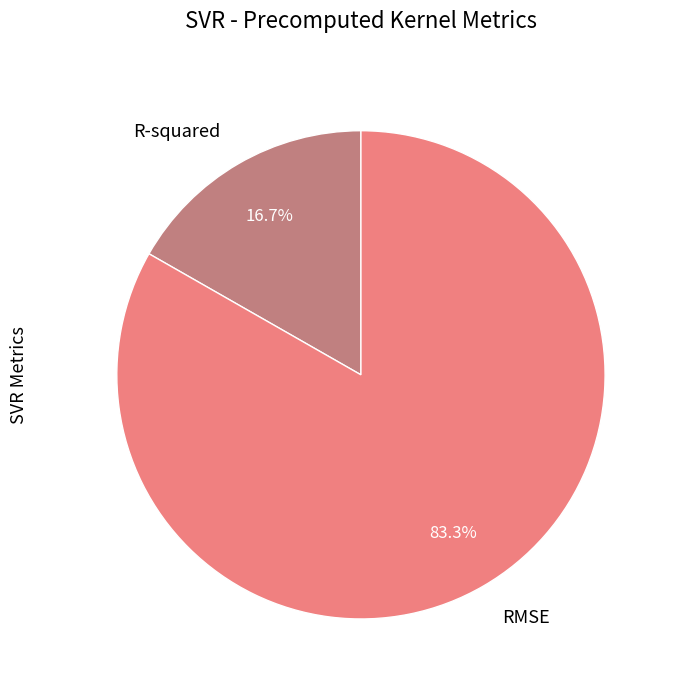

Is it true that RMSE is 98% of the pie?

False